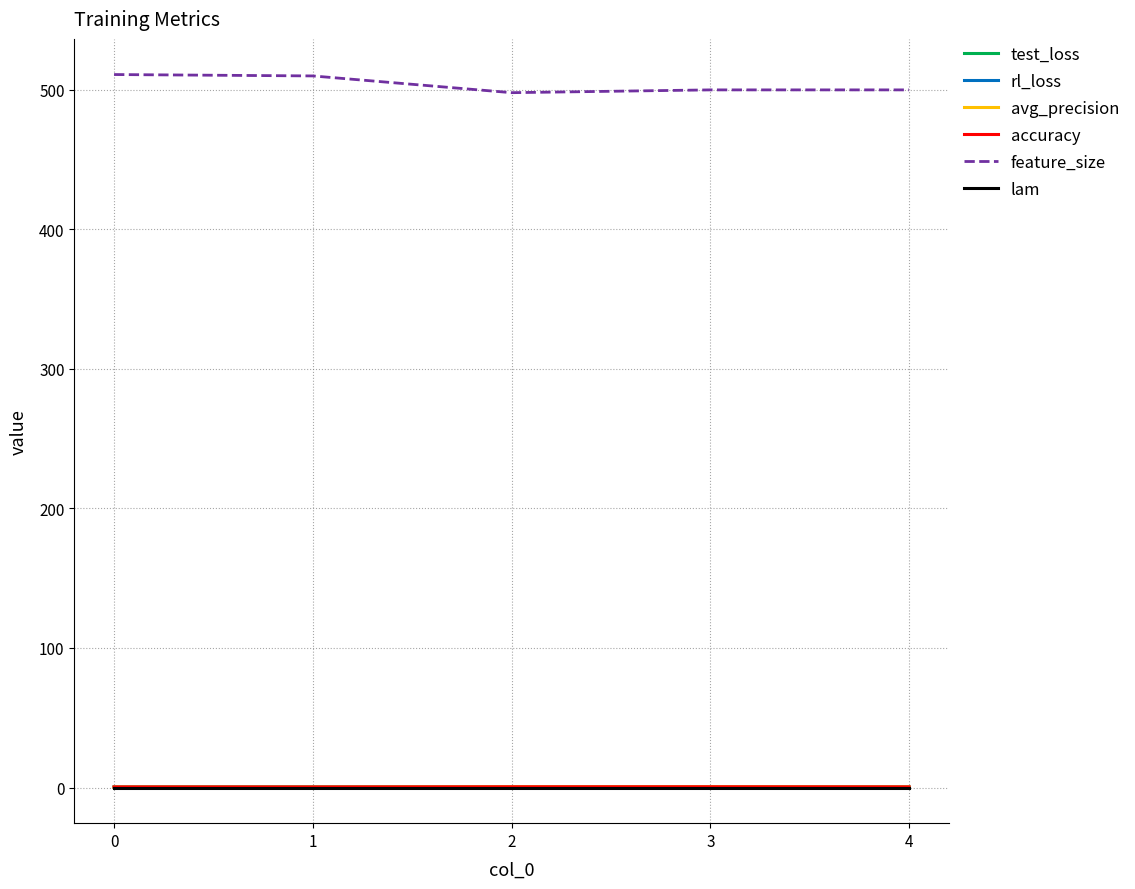

True or false: feature_size and lam cross at least once.

False